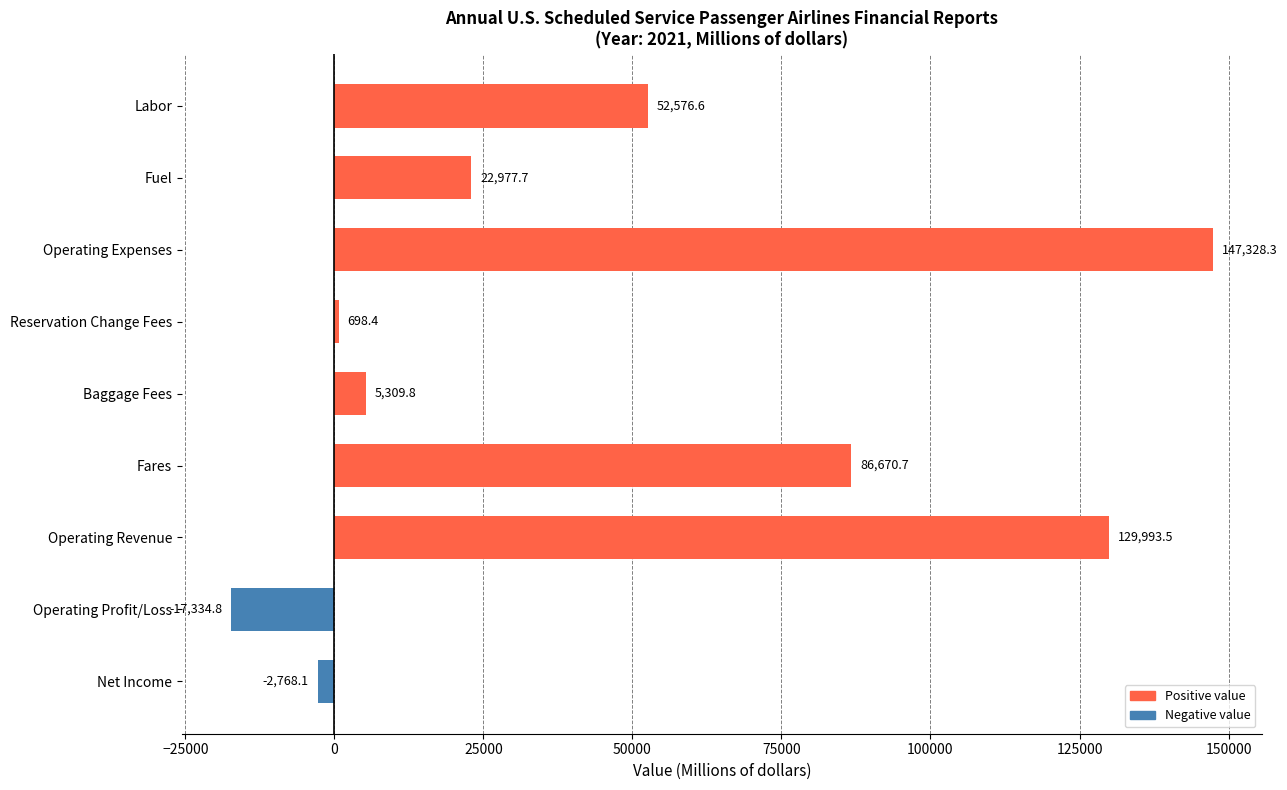

List the labels in order of value, largest first.

Operating Expenses, Operating Revenue, Fares, Labor, Fuel, Baggage Fees, Reservation Change Fees, Net Income, Operating Profit/Loss